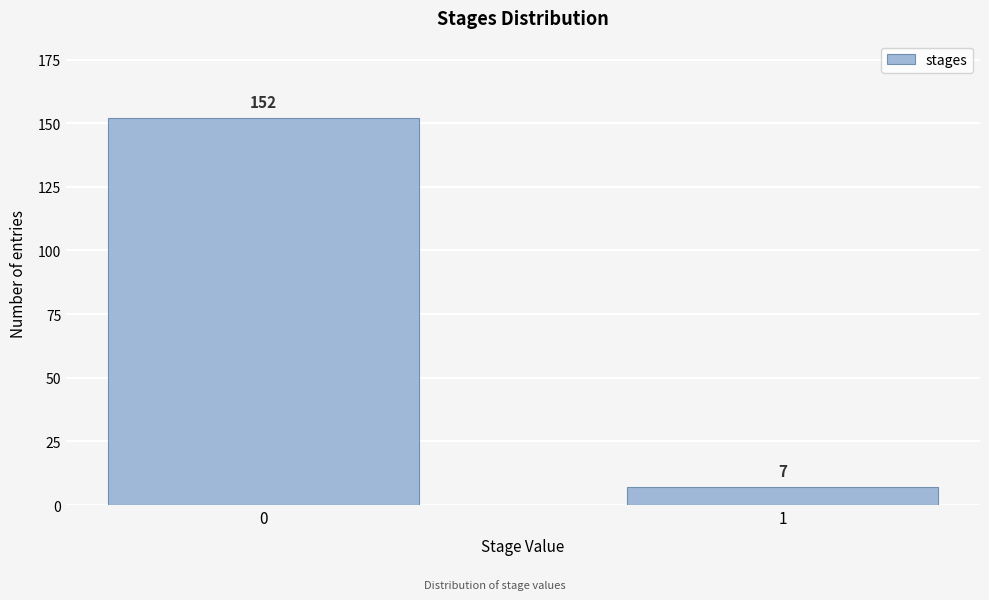

Reading left to right, transcribe all the data shown in this chart.

0=152	1=7